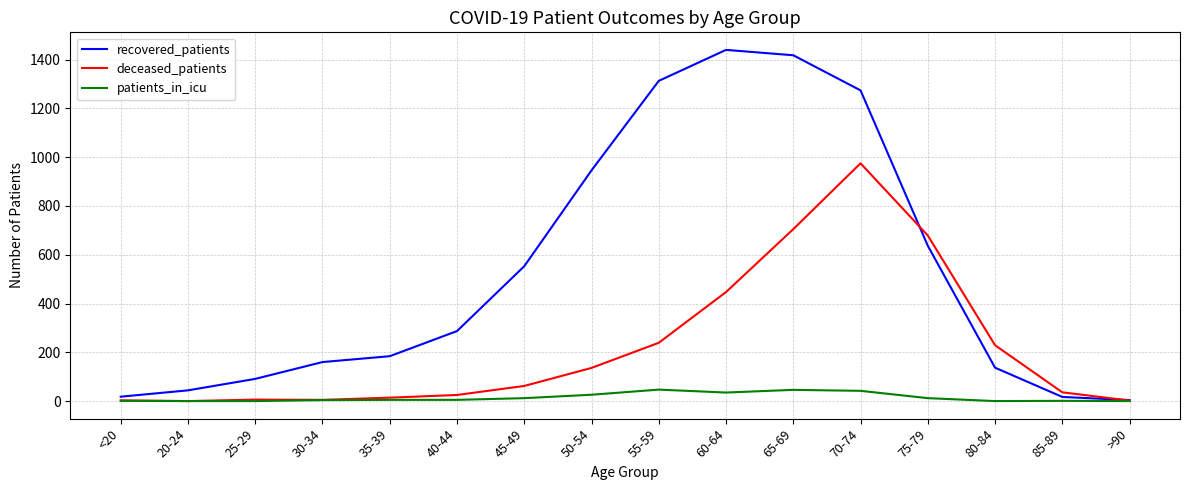

At which label is recovered_patients closest to 722?

75-79